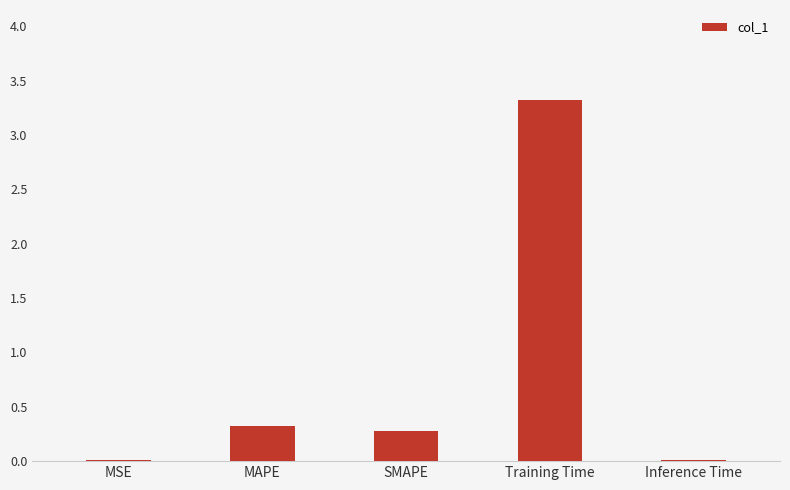

What is the label of the 4th bar from the right?

MAPE